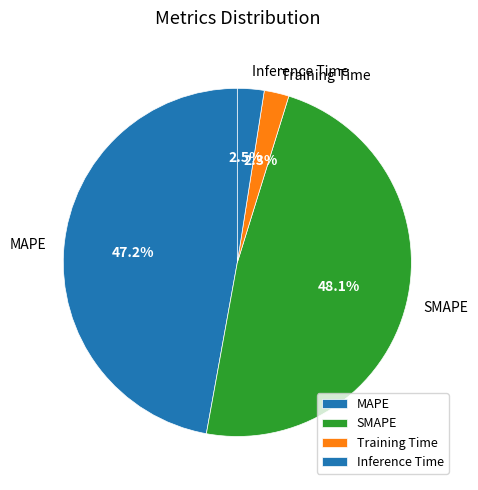

What is the largest slice in the pie chart?

SMAPE